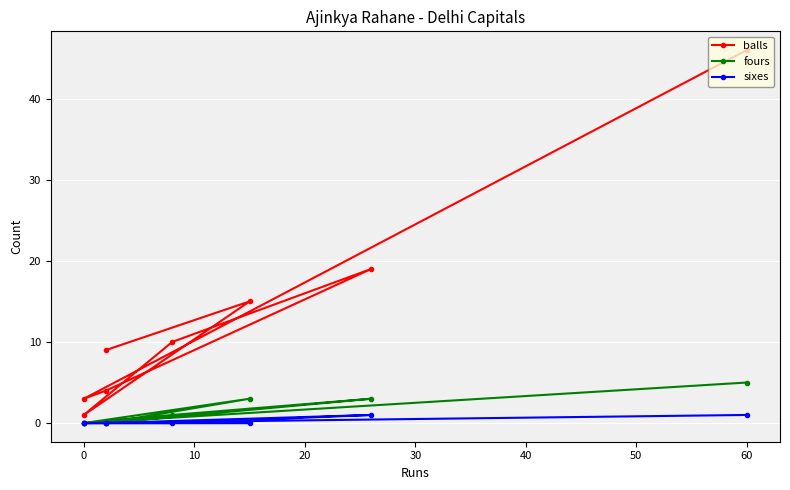

What position from the left is 20?

4